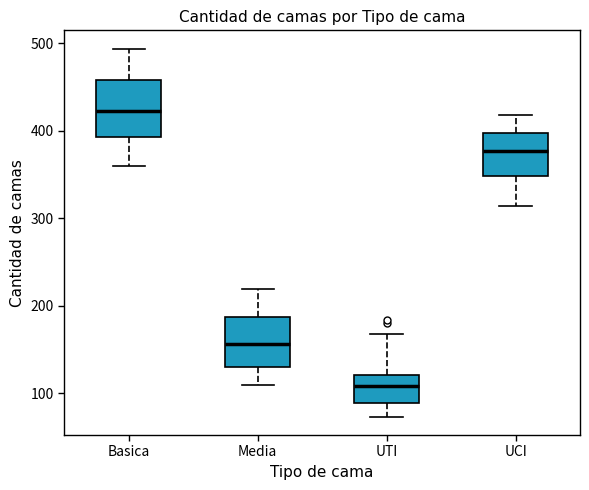

Which box has the lowest median line?

UTI